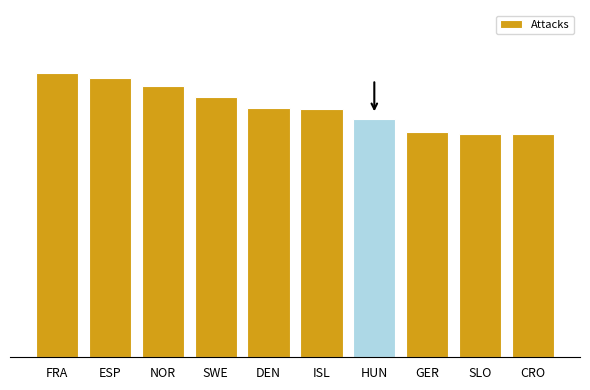

Rank the categories by value from highest to lowest.

FRA, ESP, NOR, SWE, DEN, ISL, HUN, GER, SLO, CRO